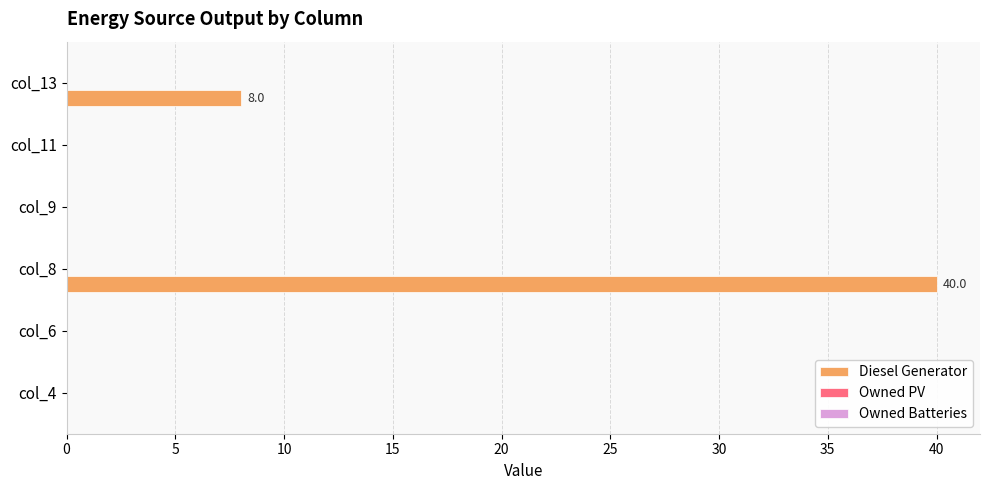

What is the change in value from col_8 to col_11?

-40